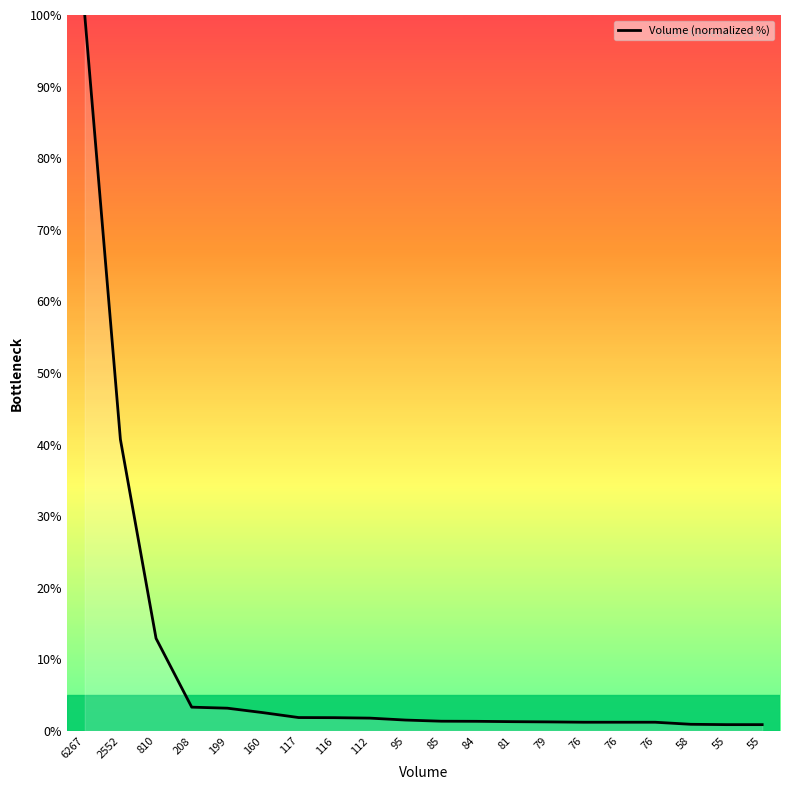

Does the chart have visible grid lines?

No